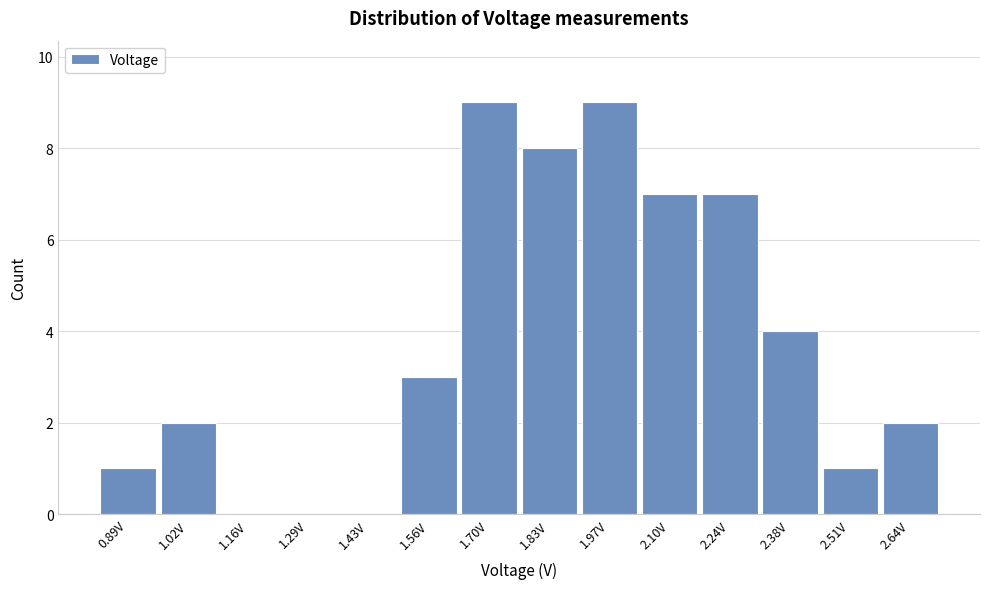

Reading left to right, transcribe all the data shown in this chart.

0.89V=1	1.02V=2	1.16V=0	1.29V=0	1.43V=0	1.56V=3	1.70V=9	1.83V=8	1.97V=9	2.10V=7	2.24V=7	2.38V=4	2.51V=1	2.64V=2